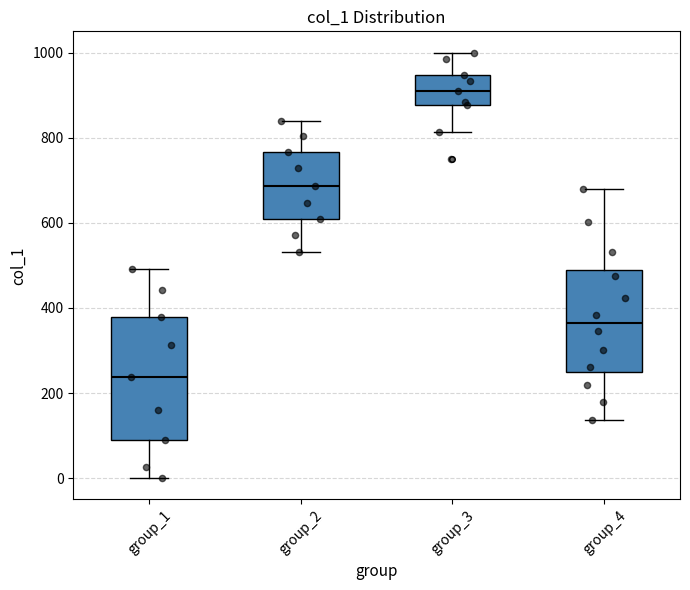

Which box has the lowest median line?

group_1